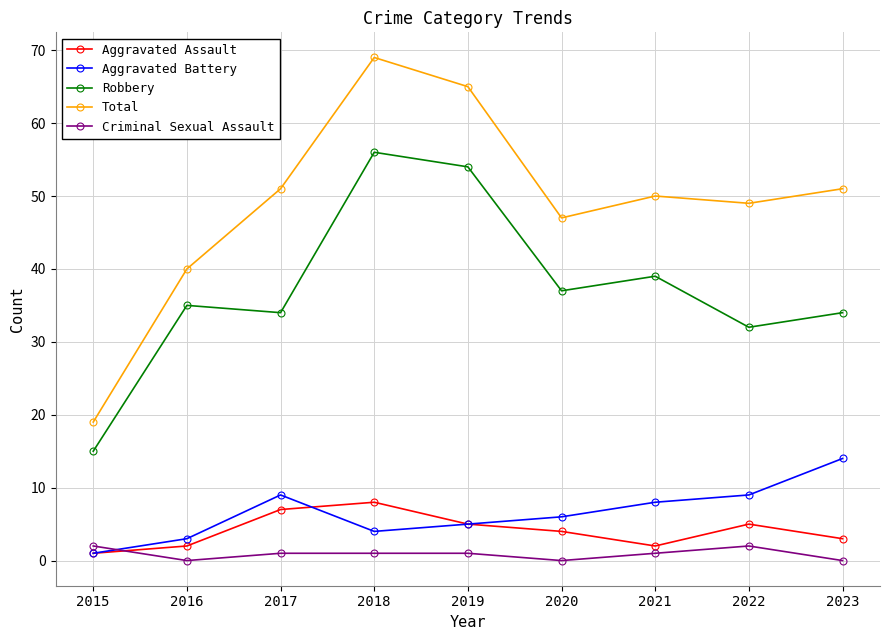

True or false: Aggravated Battery and Aggravated Assault cross at least once.

True